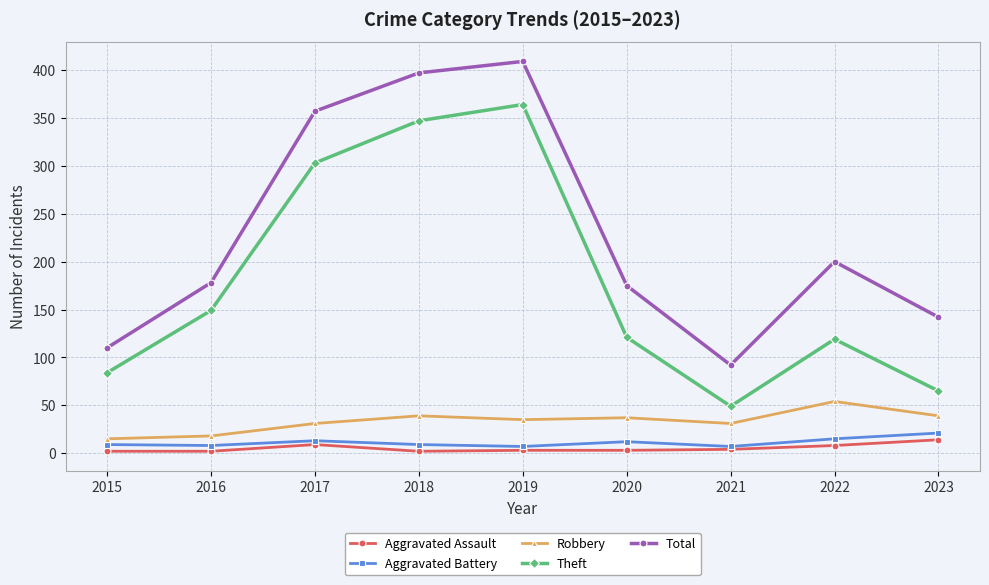

What is the smallest value displayed?

2